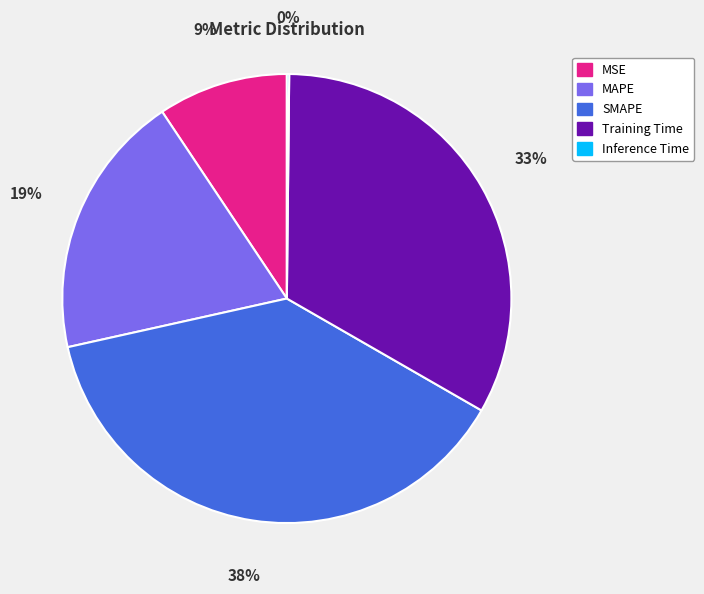

Is it true that MSE is 24% of the pie?

False